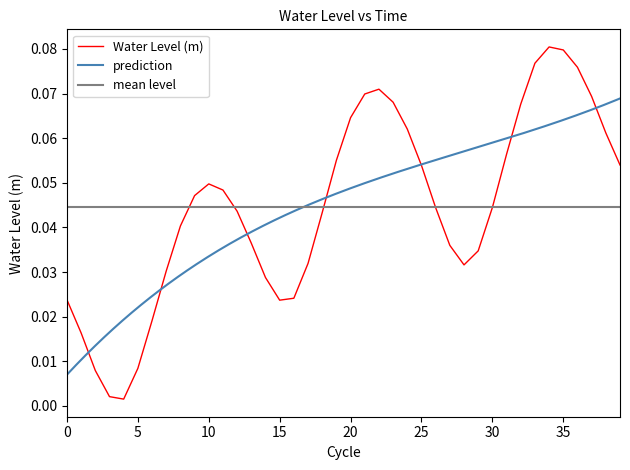

Reading right to left, what are all the values shown in this chart?

0.1	0.1	0.1	0.1	0.1	0.1	0.1	0.1	0.1	0.0	0.0	0.0	0.0	0.0	0.1	0.1	0.1	0.1	0.1	0.1	0.1	0.0	0.0	0.0	0.0	0.0	0.0	0.0	0.0	0.0	0.0	0.0	0.0	0.0	0.0	0.0	0.0	0.0	0.0	0.0